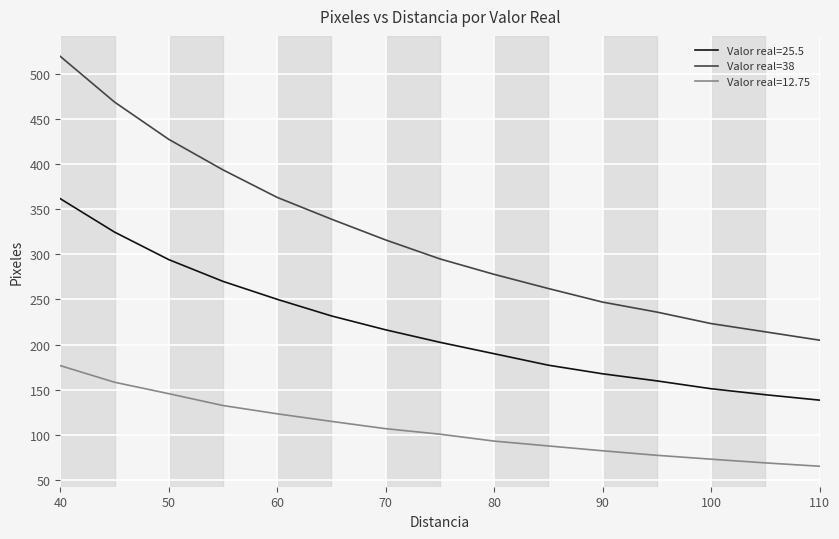

What is the smallest value displayed?

65.4